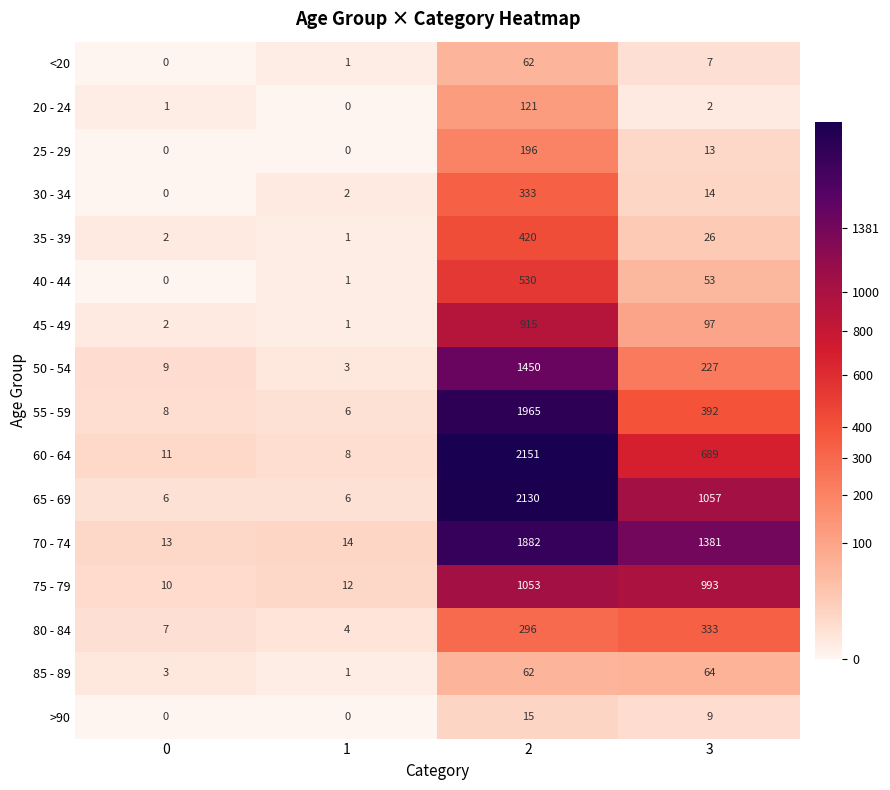

The value of 65 - 69 at 1 is 9. True or false?

False